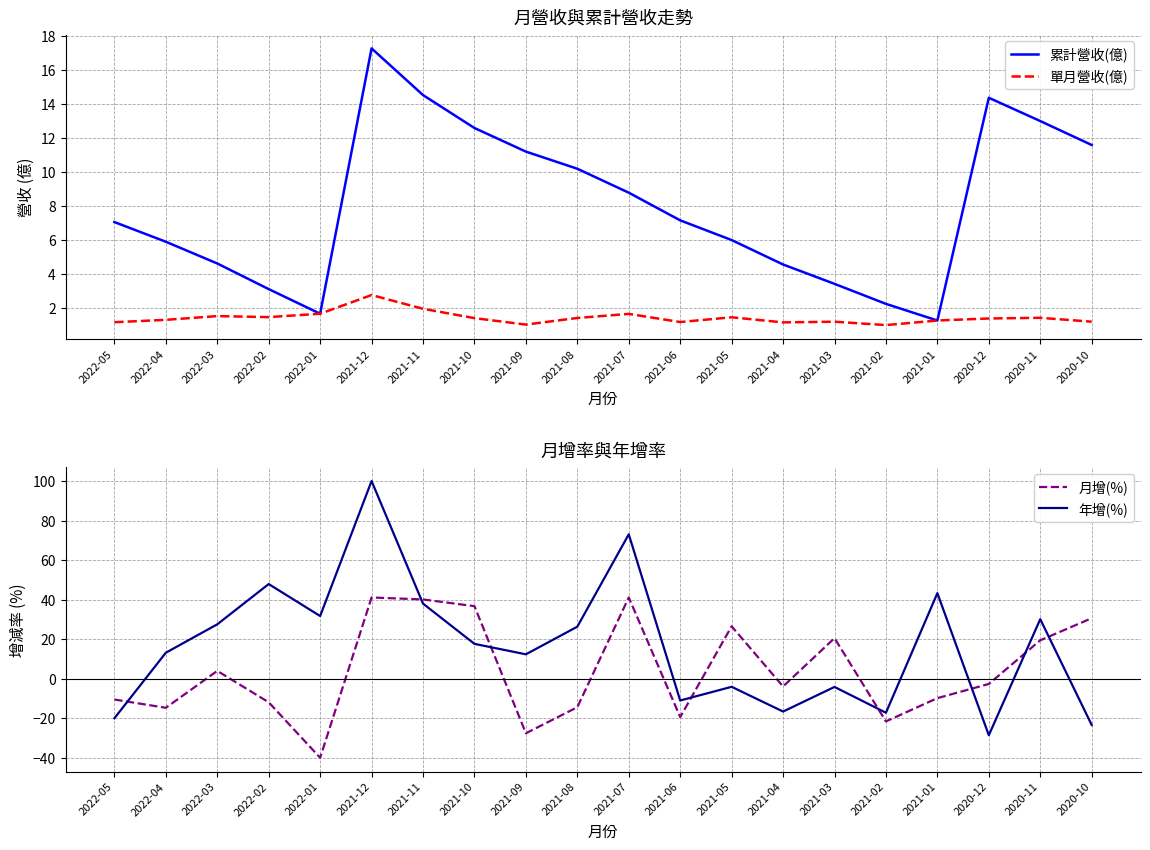

How many times do 累計營收(億) and 月增(%) cross each other?

9